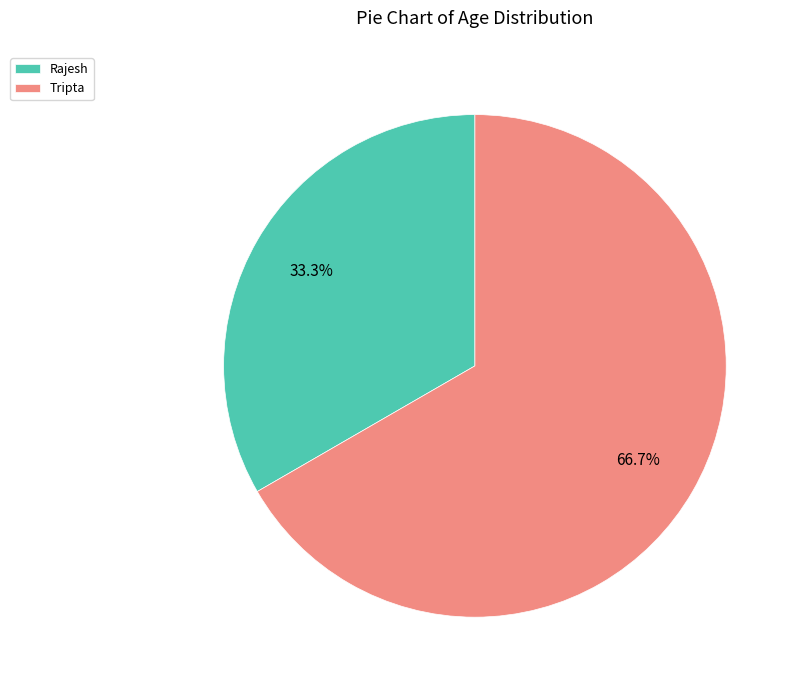

To the nearest percent, what is the difference between the Tripta and Rajesh slice percentages?

33%